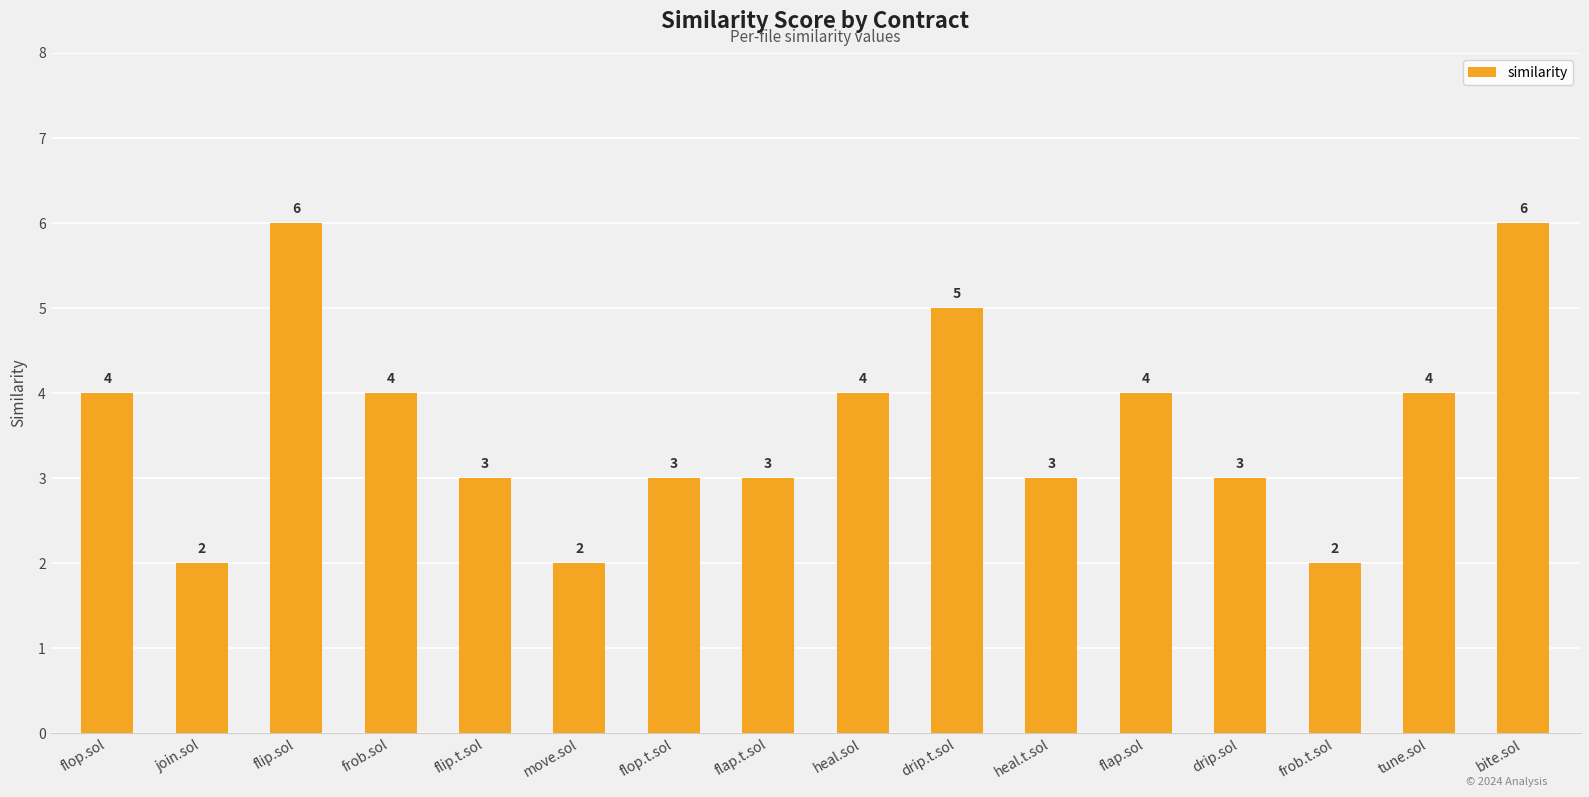

Reading left to right, list all the values displayed in this chart.

4	2	6	4	3	2	3	3	4	5	3	4	3	2	4	6